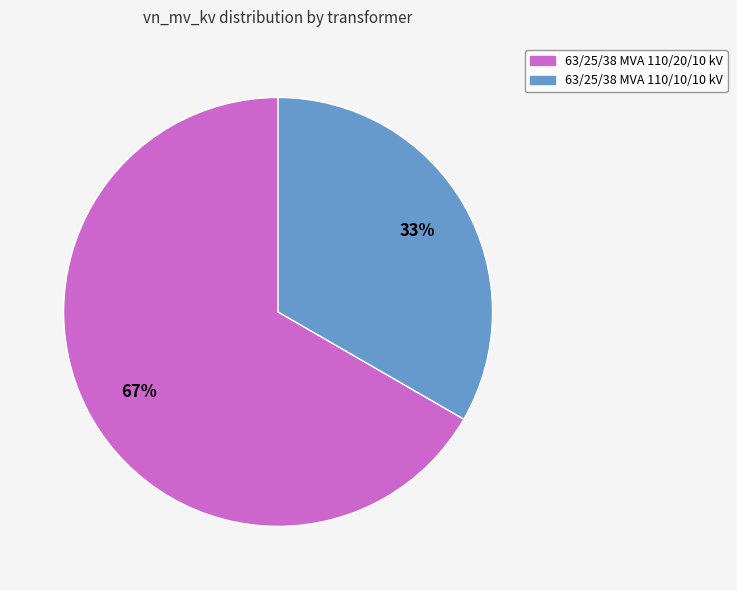

Is there a majority slice in this chart?

Yes